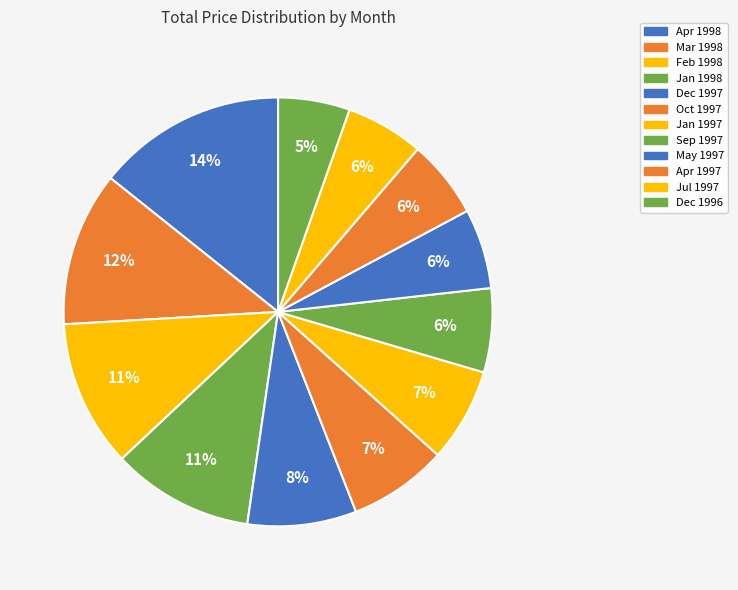

To the nearest percent, what is the difference between the largest and smallest slice percentages?

9%